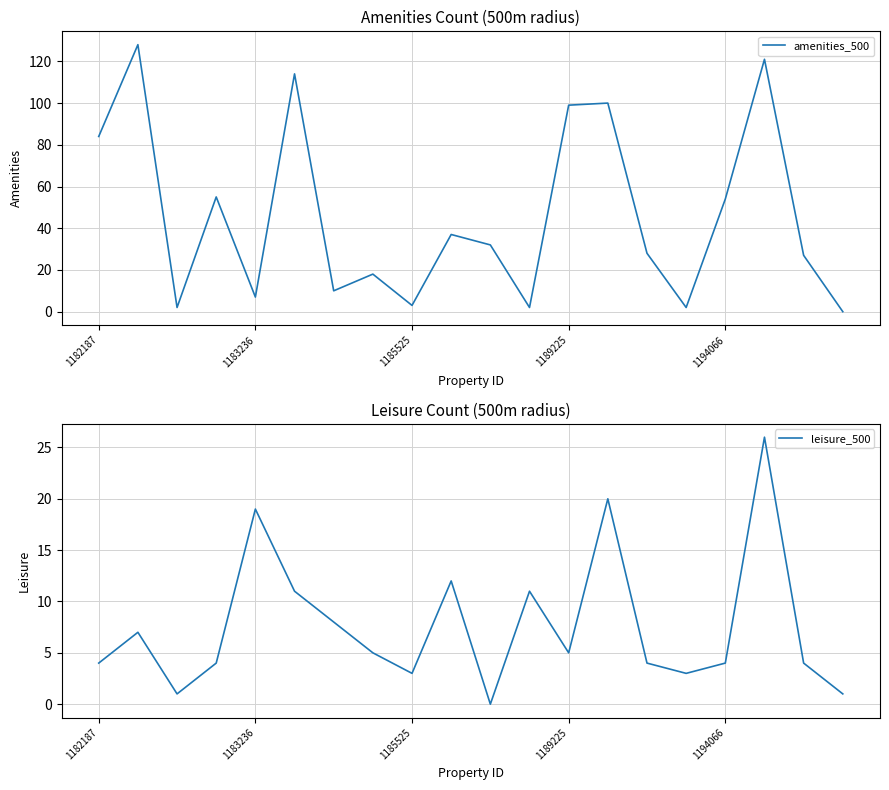

Which series ends up on top after the final intersection of leisure_500 and amenities_500?

leisure_500